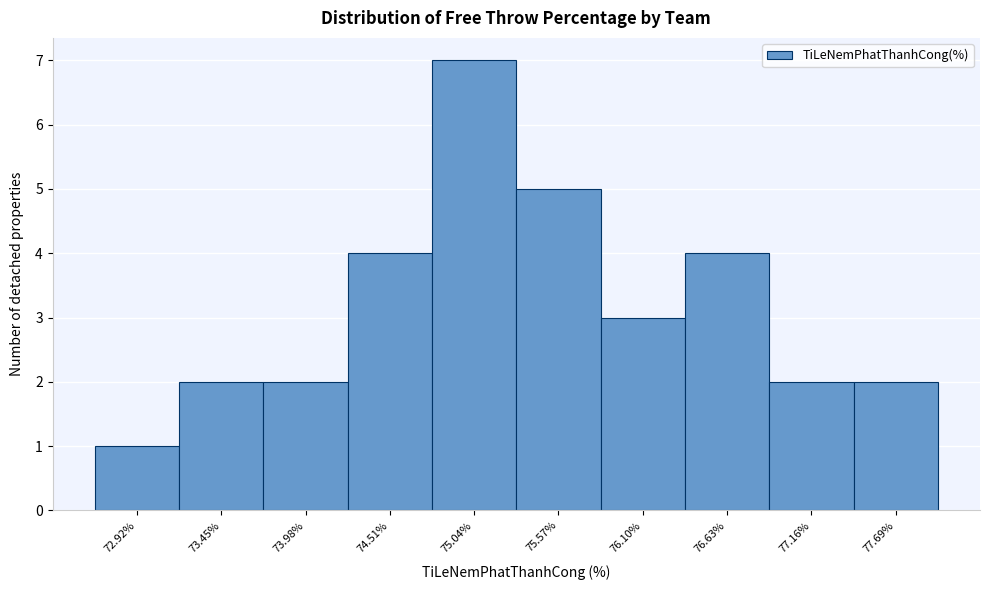

Reading right to left, extract all data points from this chart.

2	2	4	3	5	7	4	2	2	1